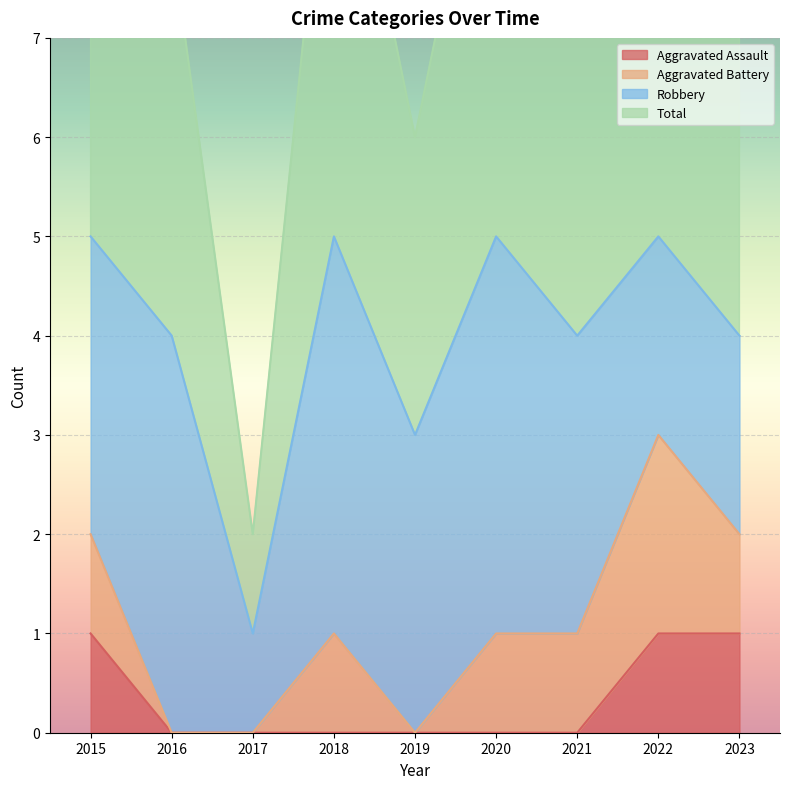

At which category does the chart reach its minimum across all series?

2016